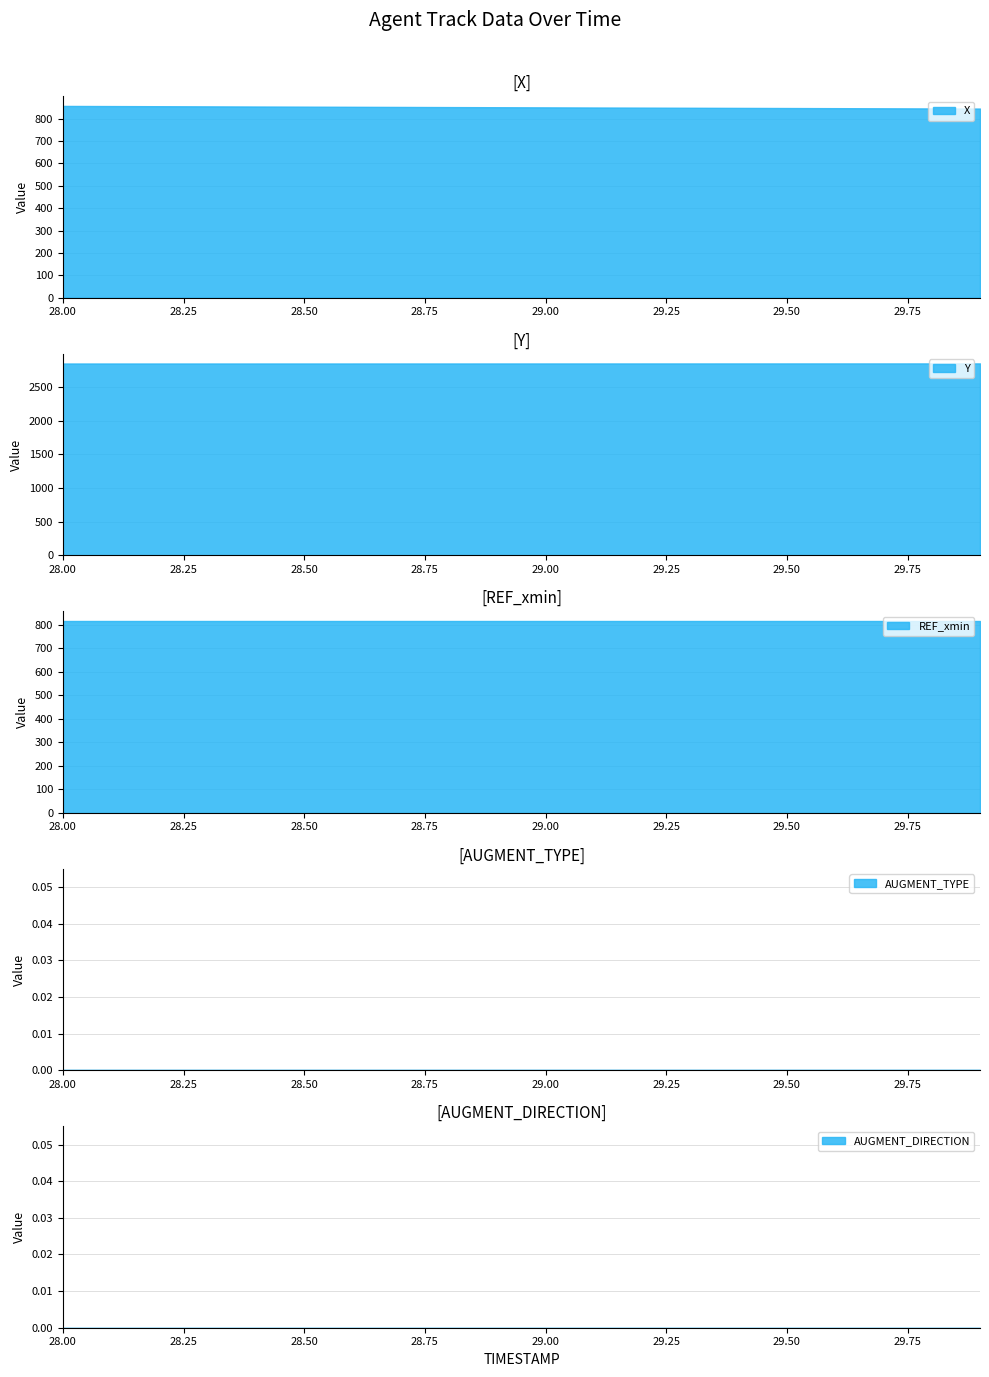

What is the total value across all series at 28.4?

4521.9